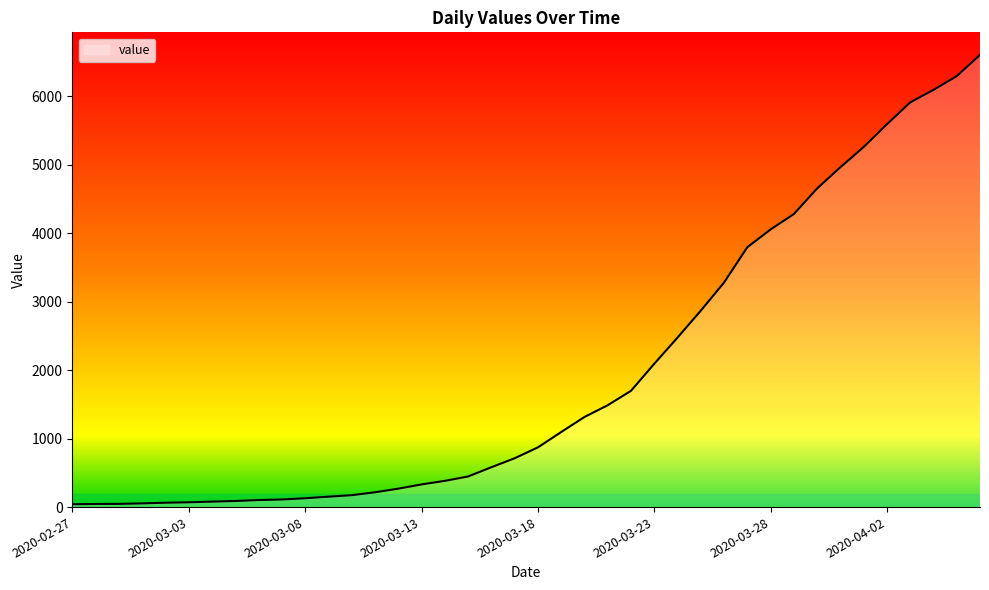

What is the greatest value displayed?

6606